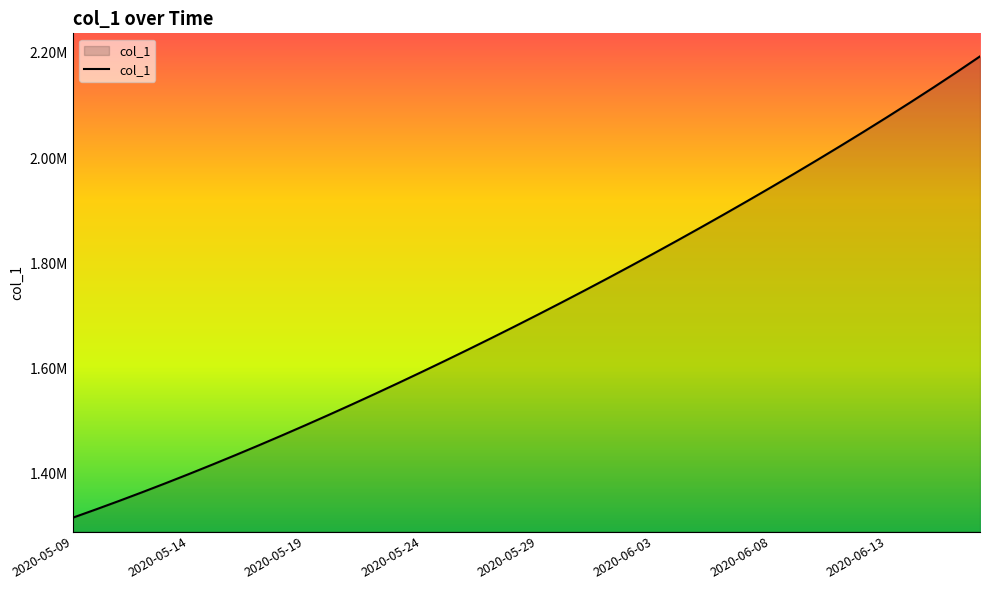

Rank the categories by value from highest to lowest.

2020-06-17, 2020-06-16, 2020-06-15, 2020-06-14, 2020-06-13, 2020-06-12, 2020-06-11, 2020-06-10, 2020-06-09, 2020-06-08, 2020-06-07, 2020-06-06, 2020-06-05, 2020-06-04, 2020-06-03, 2020-06-02, 2020-06-01, 2020-05-31, 2020-05-30, 2020-05-29, 2020-05-28, 2020-05-27, 2020-05-26, 2020-05-25, 2020-05-24, 2020-05-23, 2020-05-22, 2020-05-21, 2020-05-20, 2020-05-19, 2020-05-18, 2020-05-17, 2020-05-16, 2020-05-15, 2020-05-14, 2020-05-13, 2020-05-12, 2020-05-11, 2020-05-10, 2020-05-09